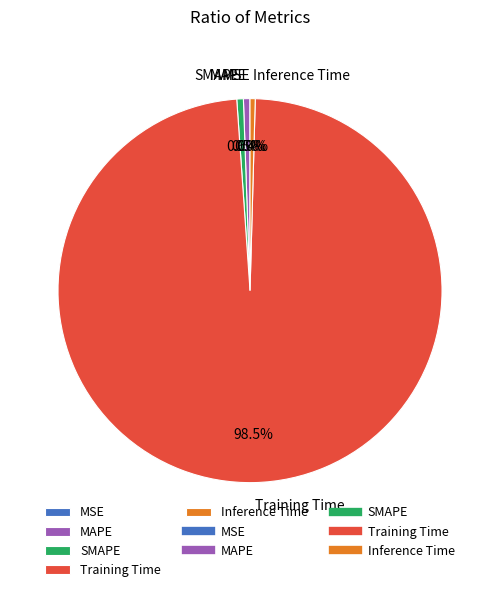

Is the sum of Inference Time and SMAPE greater than half?

No